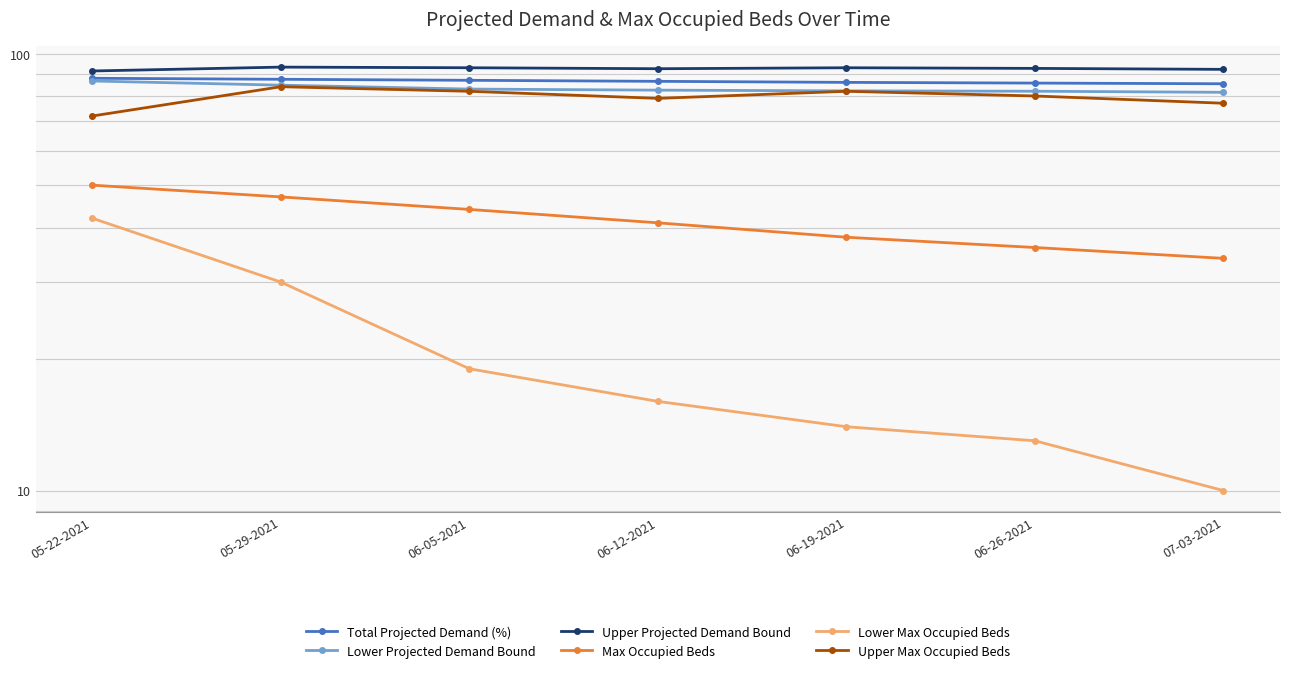

Where does the Lower Projected Demand Bound series first go above 82?

05-22-2021